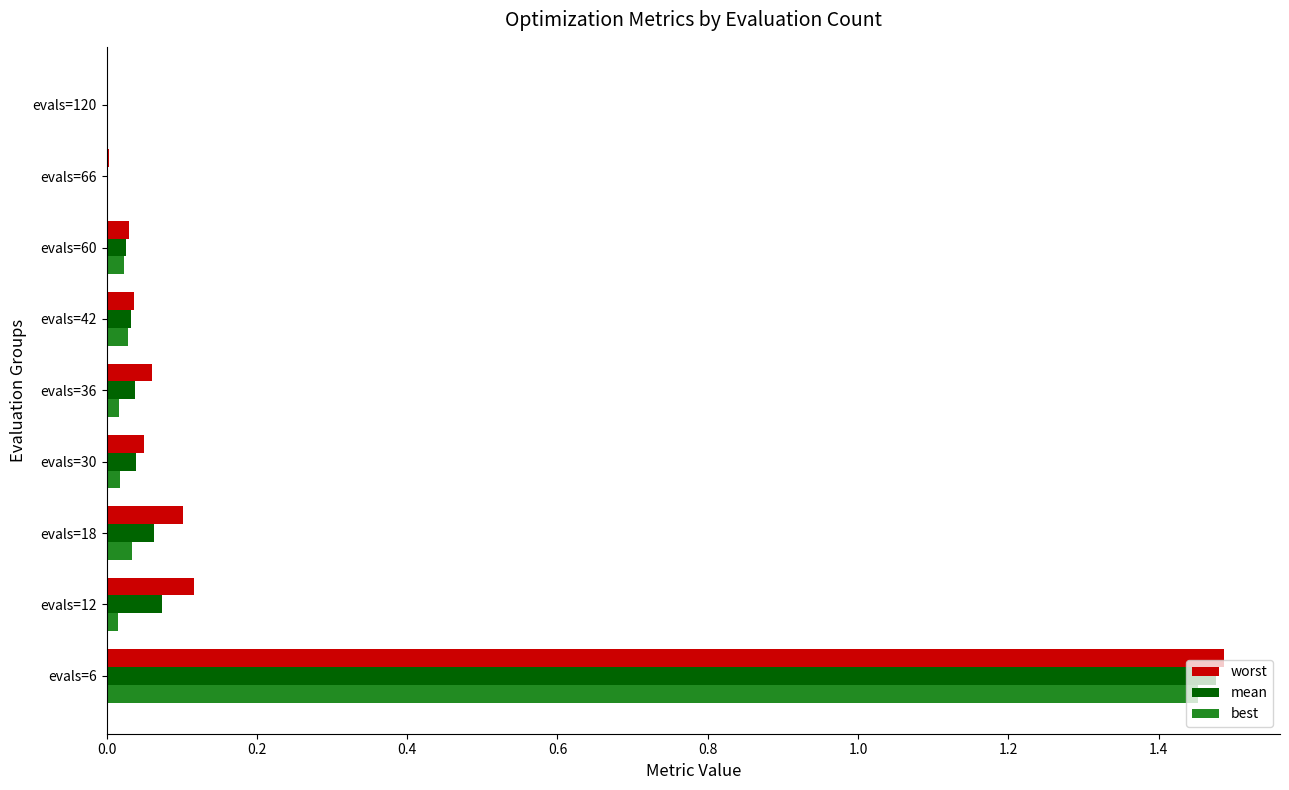

Which series has the largest range (max minus min)?

worst